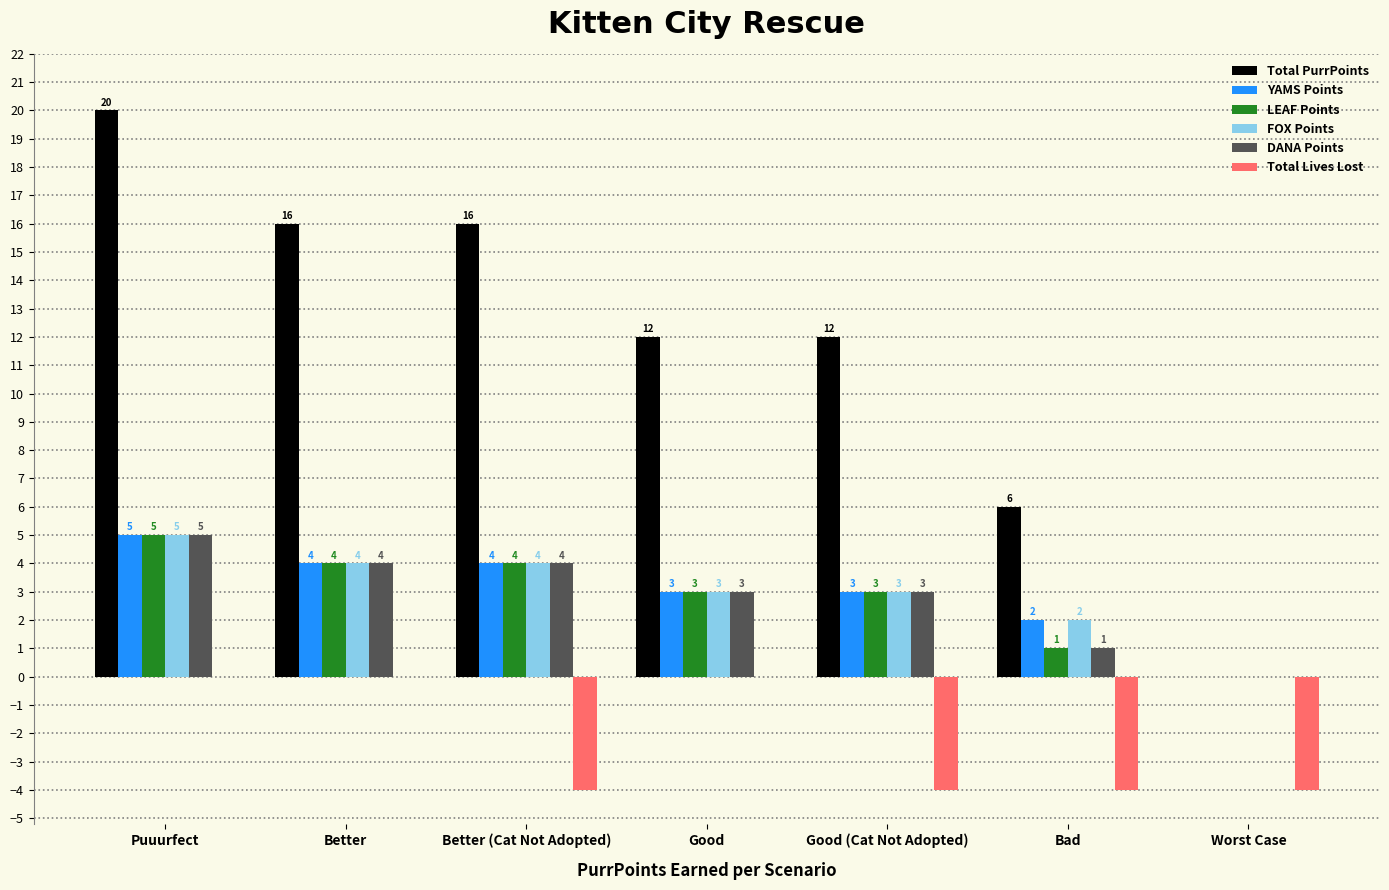

How many values in Total PurrPoints are above zero?

6